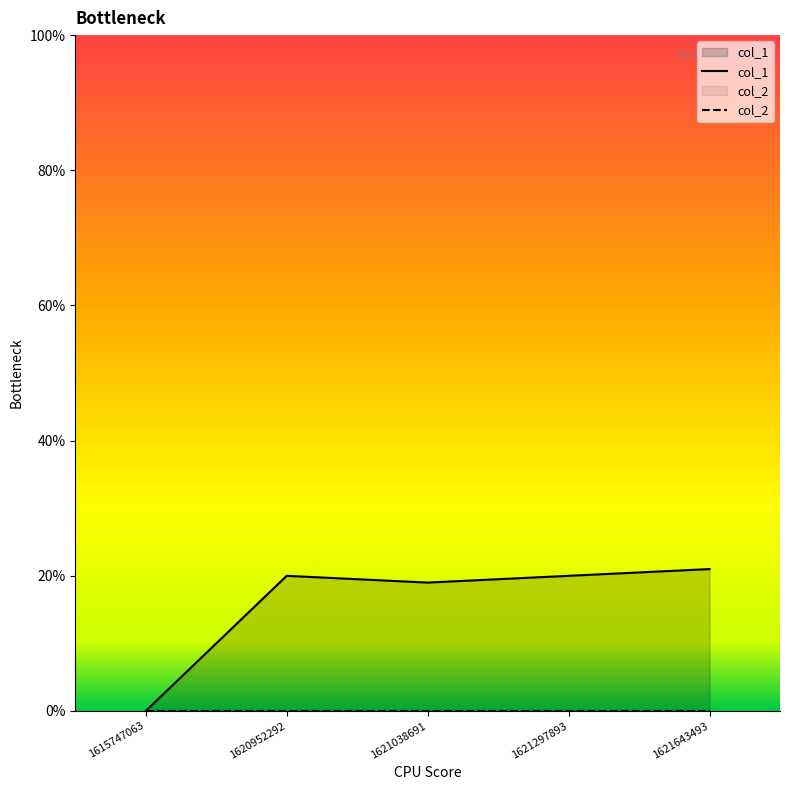

Which series has the largest total across all categories?

col_1